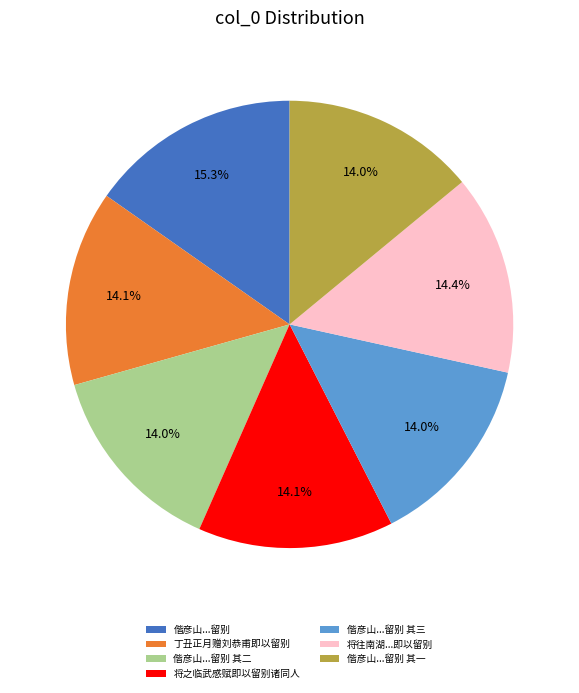

Which slice is the largest?

偕彦山...留别